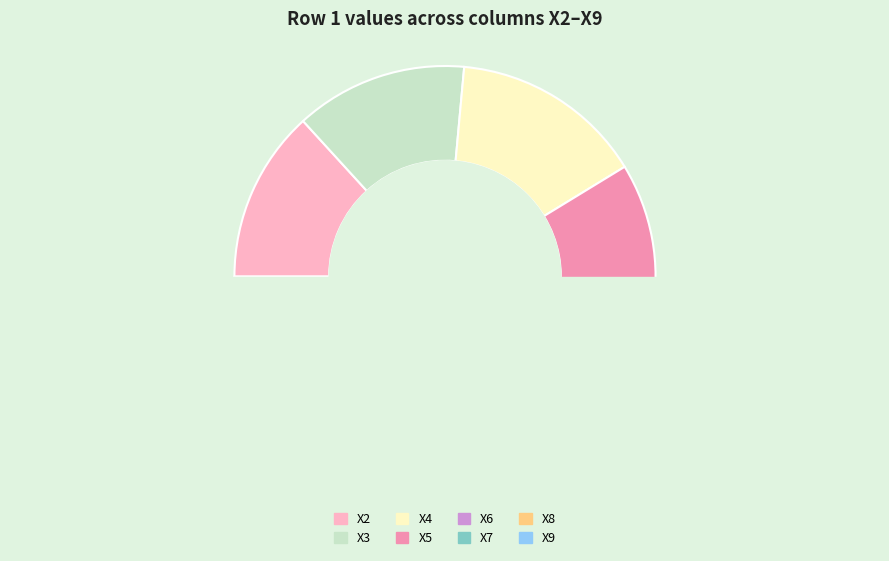

Is the sum of X3 and X5 greater than half?

No